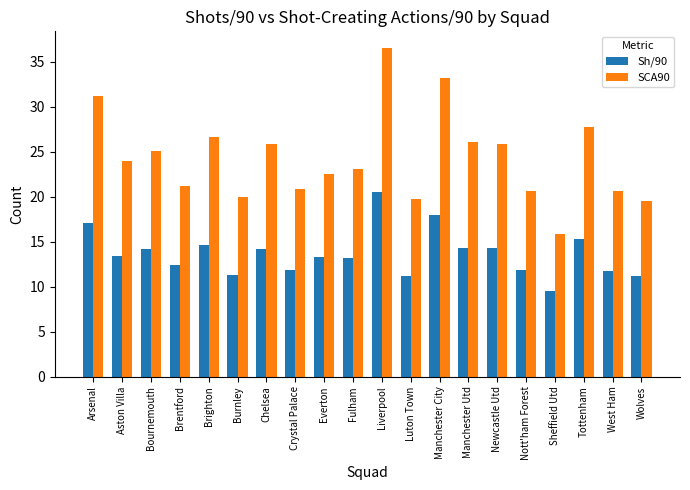

What is the difference between the second highest and minimum values in the SCA90 series?

17.3